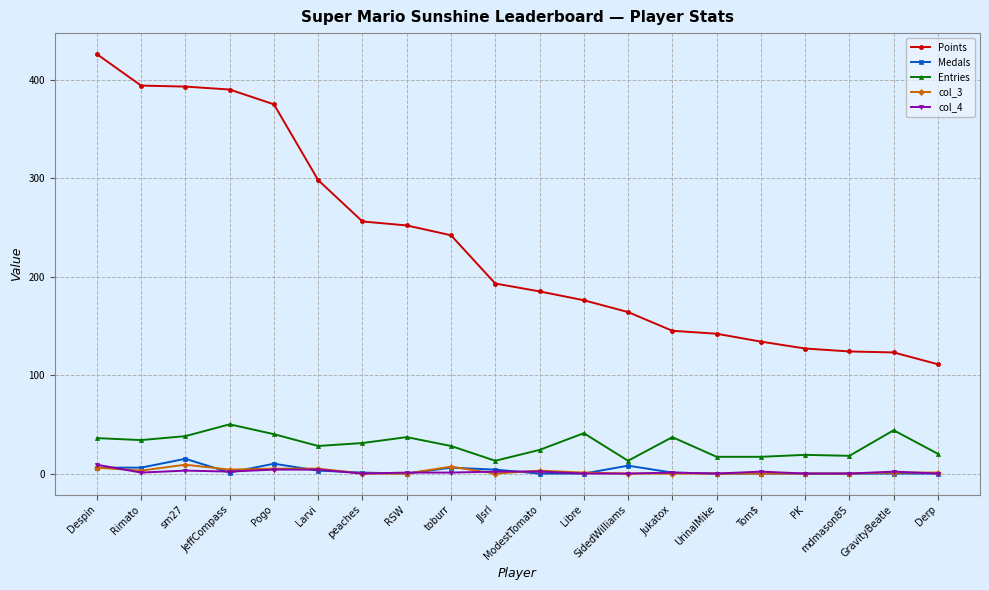

Is it true that Medals equals 0 at RSW?

True